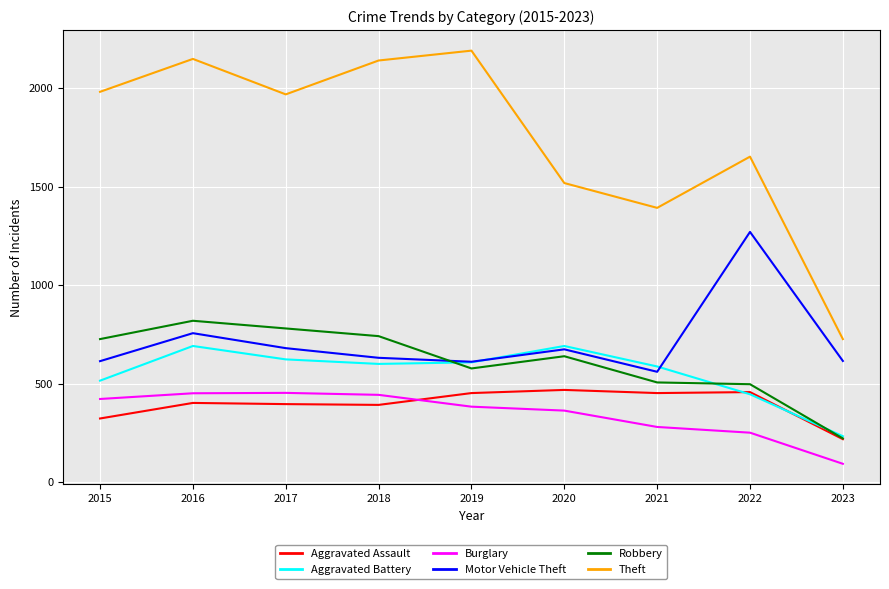

True or false: Theft and Aggravated Assault cross at least once.

False